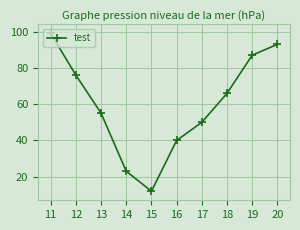

Where is the data nearest to the value 55?

13